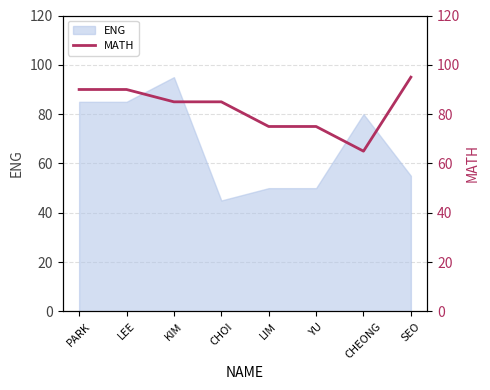

How many points are lower than both their immediate neighbors (excluding endpoints)?

1